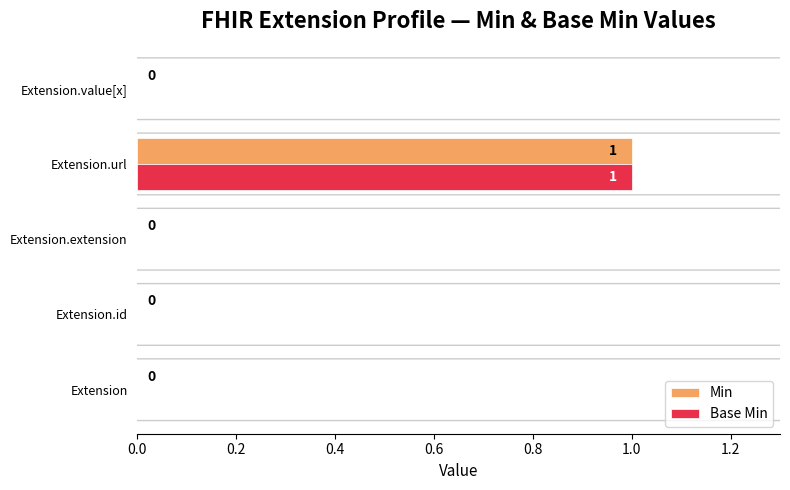

The value of Base Min at Extension.value[x] is 0. True or false?

True